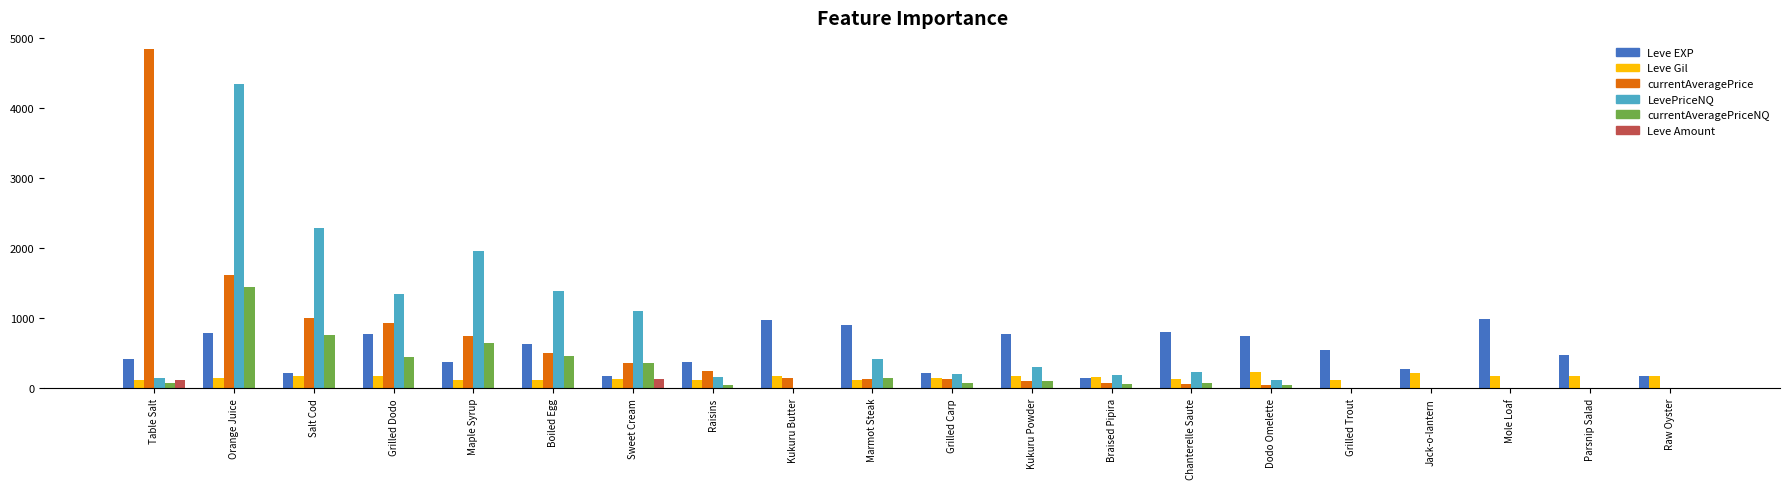

Which series has the widest spread of values?

currentAveragePrice